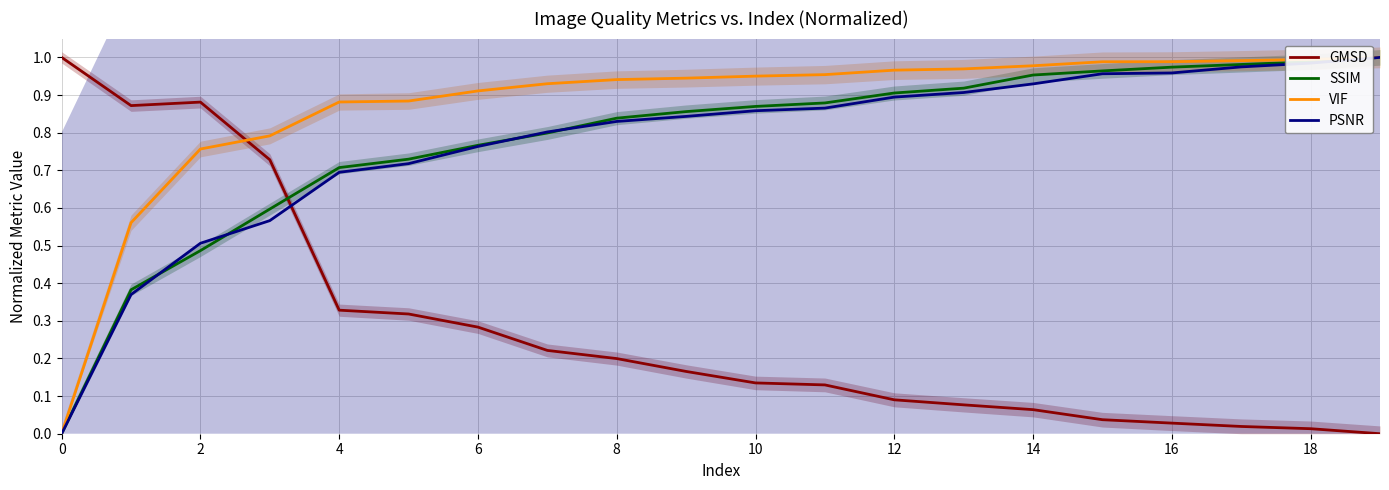

True or false: PSNR has more than 1 points higher than both neighbors.

False